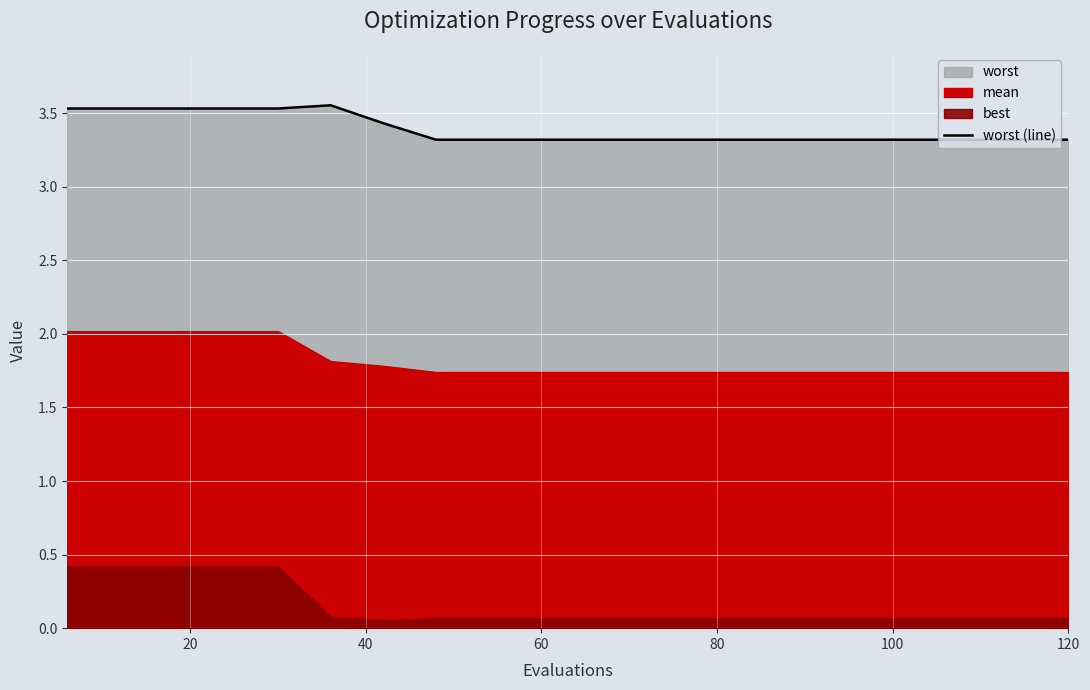

Reading left to right, list all the values displayed in this chart.

3.5	3.5	3.5	3.5	3.5	3.6	3.4	3.3	3.3	3.3	3.3	3.3	3.3	3.3	3.3	3.3	3.3	3.3	3.3	3.3